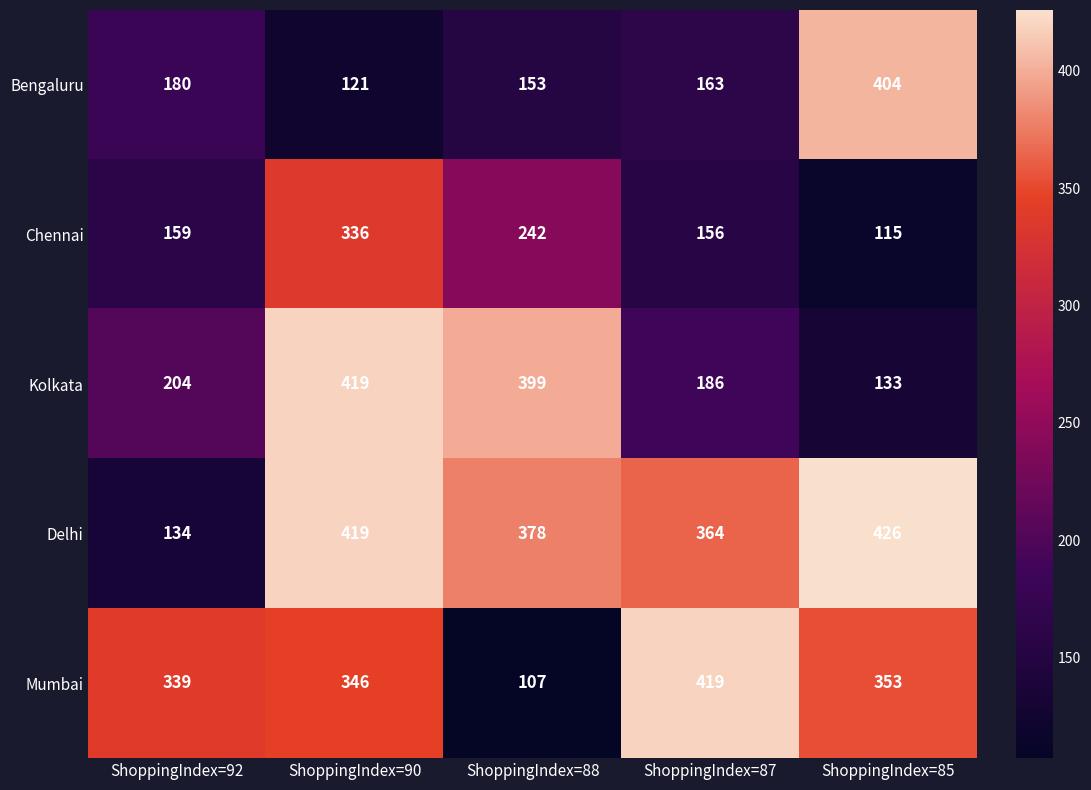

Reading left to right, extract all data points from this chart.

Bengaluru: ShoppingIndex=92=180	ShoppingIndex=90=121	ShoppingIndex=88=153	ShoppingIndex=87=163	ShoppingIndex=85=404
Chennai: ShoppingIndex=92=159	ShoppingIndex=90=336	ShoppingIndex=88=242	ShoppingIndex=87=156	ShoppingIndex=85=115
Kolkata: ShoppingIndex=92=204	ShoppingIndex=90=419	ShoppingIndex=88=399	ShoppingIndex=87=186	ShoppingIndex=85=133
Delhi: ShoppingIndex=92=134	ShoppingIndex=90=419	ShoppingIndex=88=378	ShoppingIndex=87=364	ShoppingIndex=85=426
Mumbai: ShoppingIndex=92=339	ShoppingIndex=90=346	ShoppingIndex=88=107	ShoppingIndex=87=419	ShoppingIndex=85=353